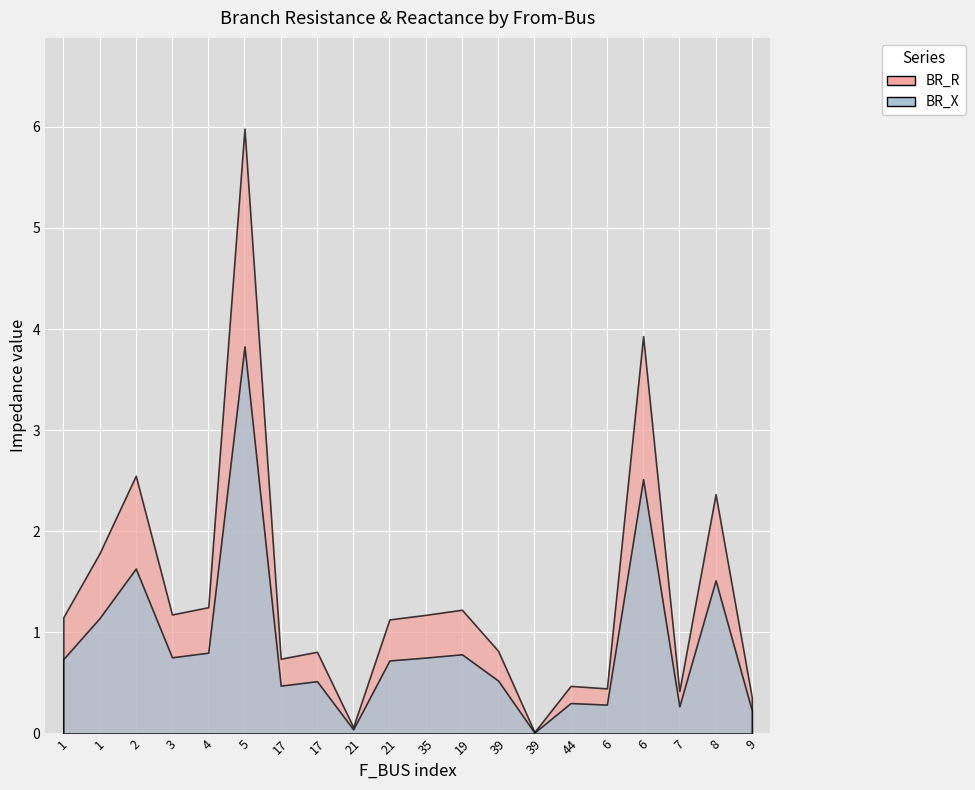

Which series has the widest spread of values?

BR_R